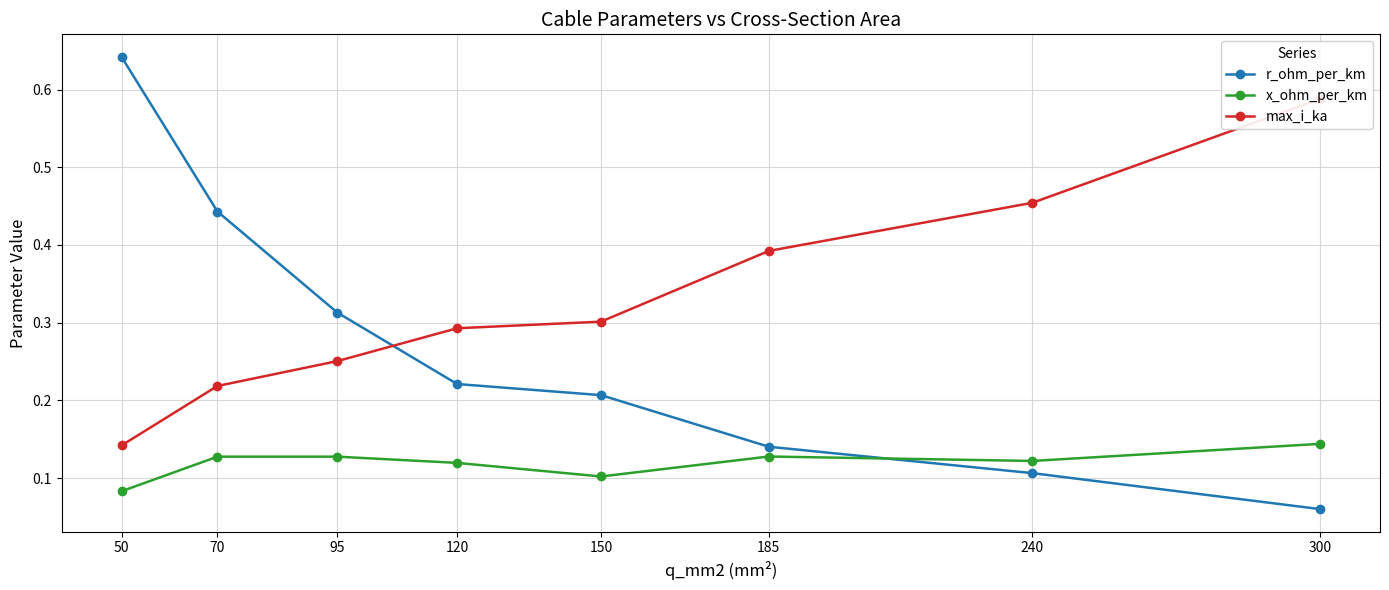

The r_ohm_per_km series shows 0.2 at 185. True or false?

False